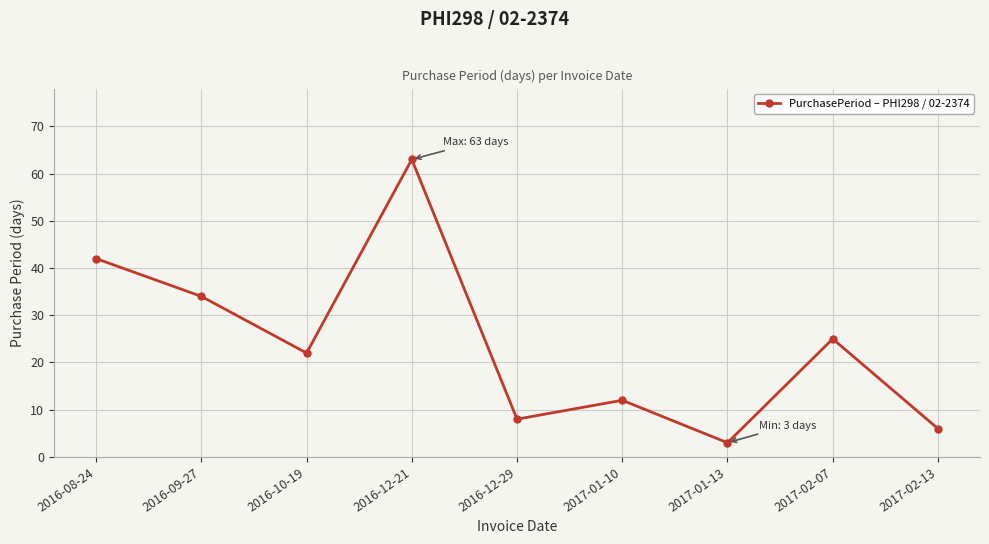

Rank the categories by value from lowest to highest.

2017-01-13, 2017-02-13, 2016-12-29, 2017-01-10, 2016-10-19, 2017-02-07, 2016-09-27, 2016-08-24, 2016-12-21